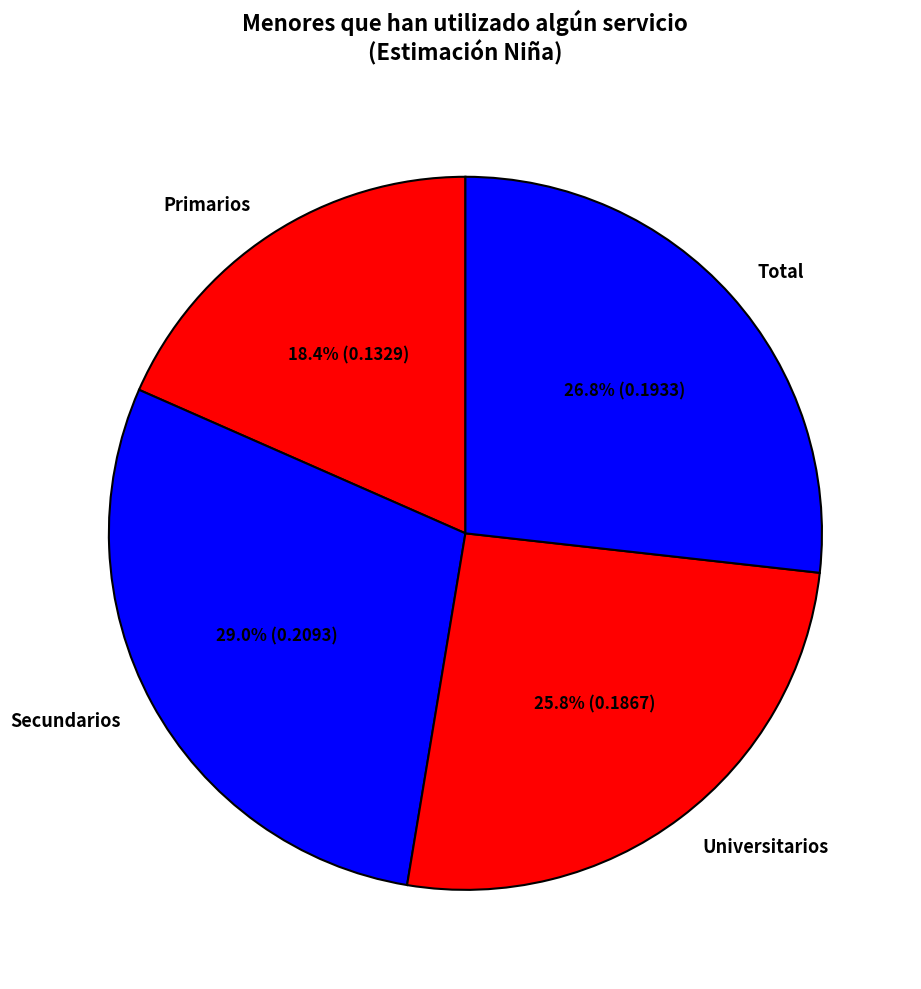

What percentage is the Secundarios slice, to the nearest percent?

29%